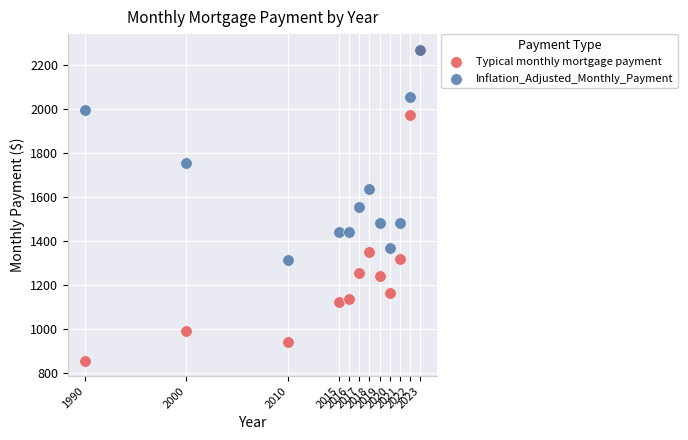

Which series has the largest Y range (max minus min)?

Typical monthly mortgage payment